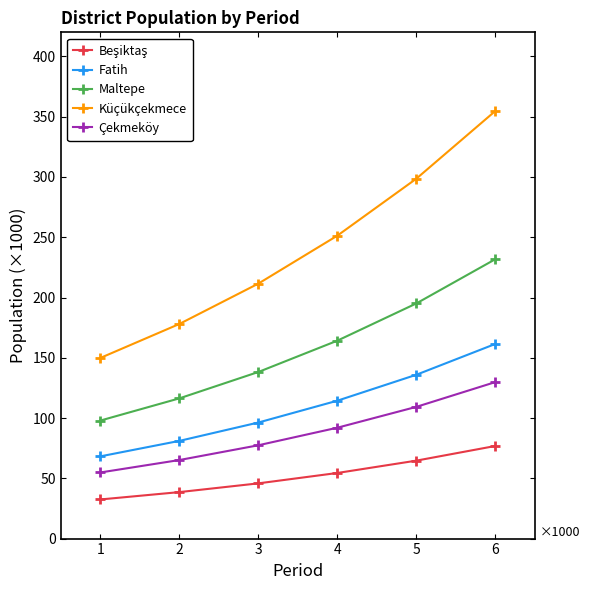

What is the value of the Küçükçekmece point at the 1st from the left?

149872